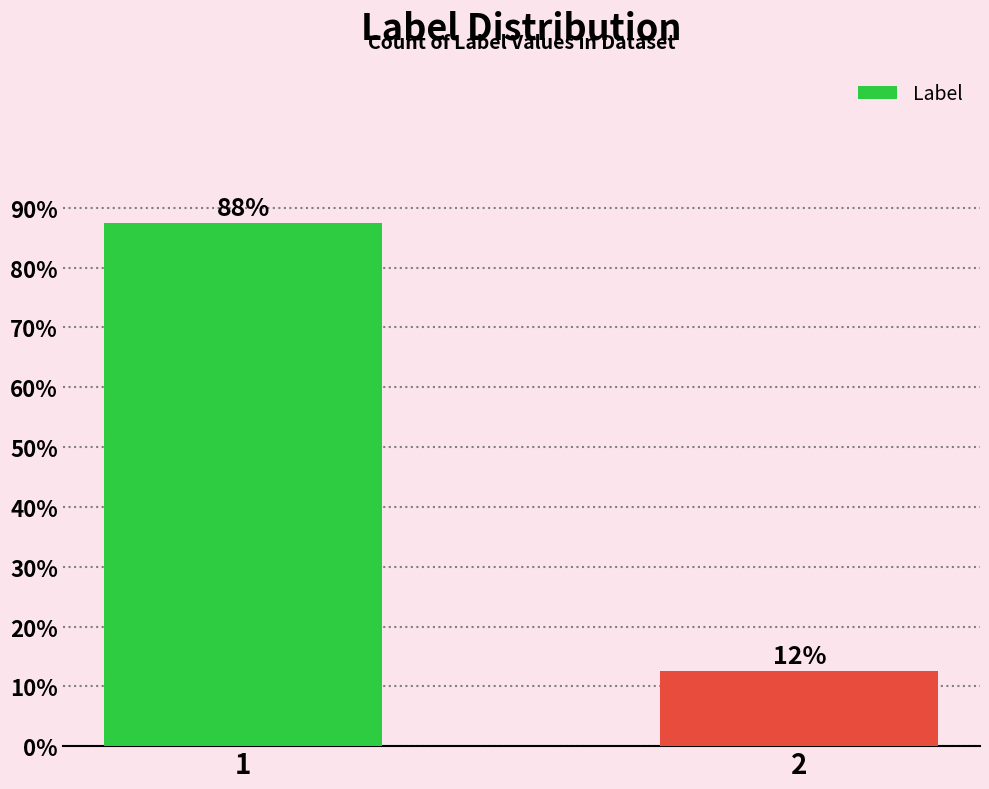

What is the value of the 2nd bar from the left?

12.5